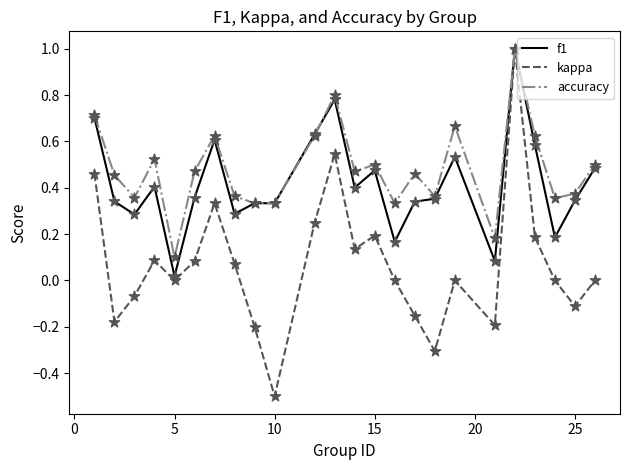

Rank the series by their average value, from lowest to highest.

kappa, f1, accuracy